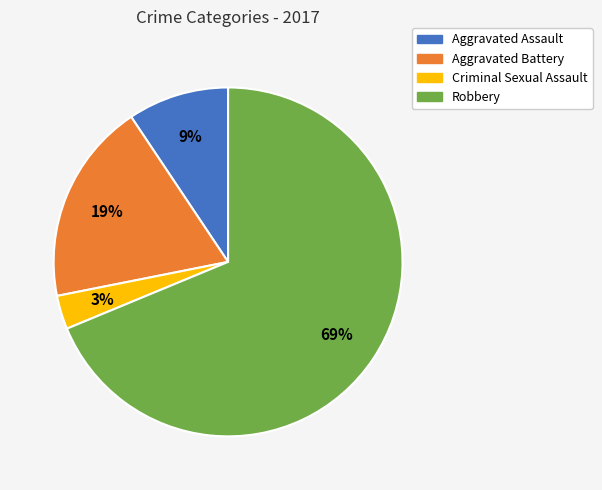

Count the number of slices in the pie.

4